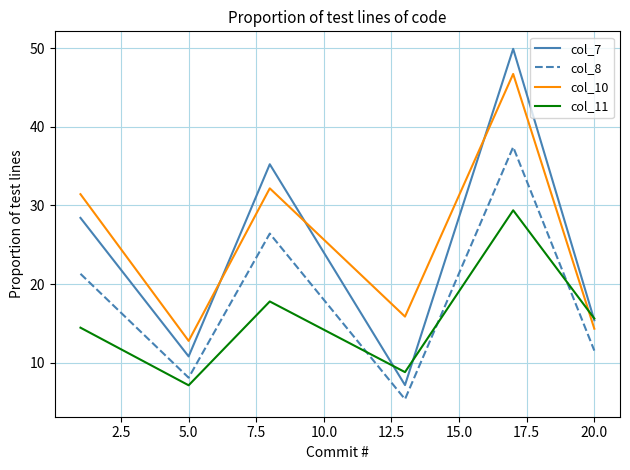

What is the greatest value displayed?

49.9